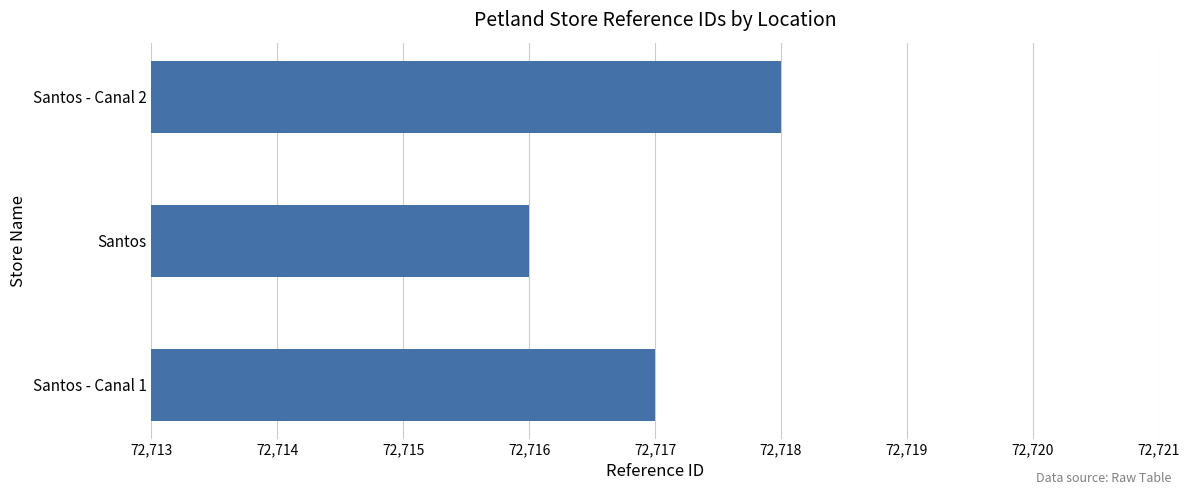

How many data points does each series have?

3